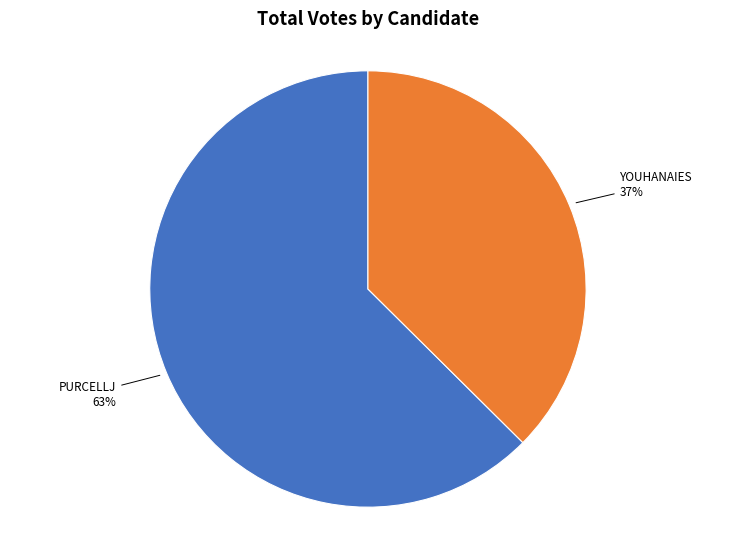

To the nearest percent, what is the average slice percentage?

50%